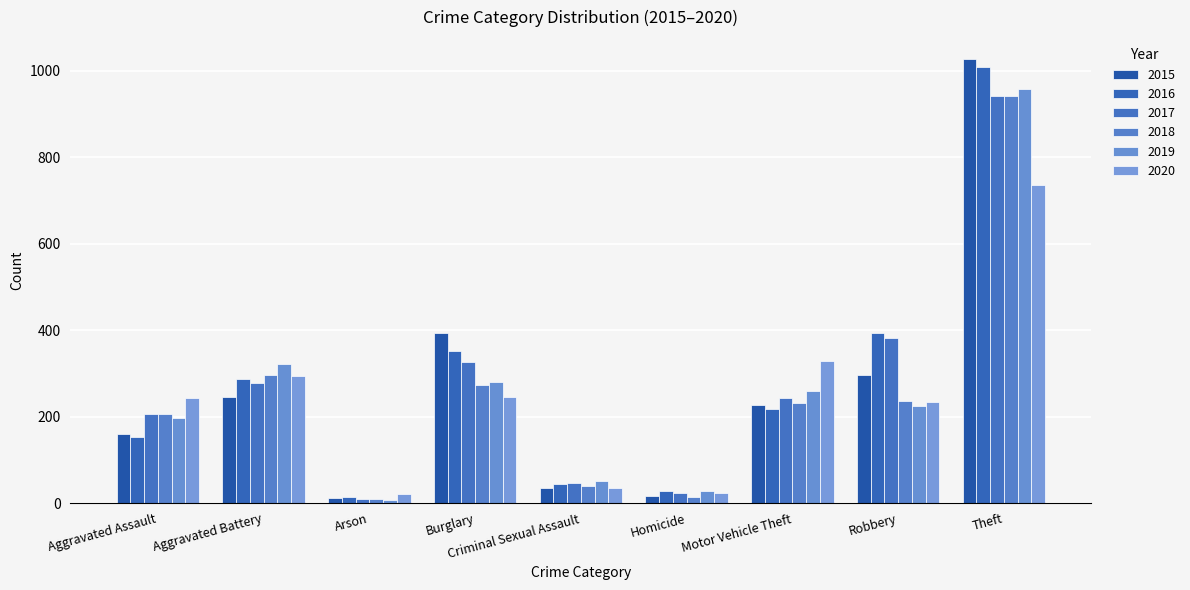

At which label does 2017 first exceed 243?

Aggravated Battery